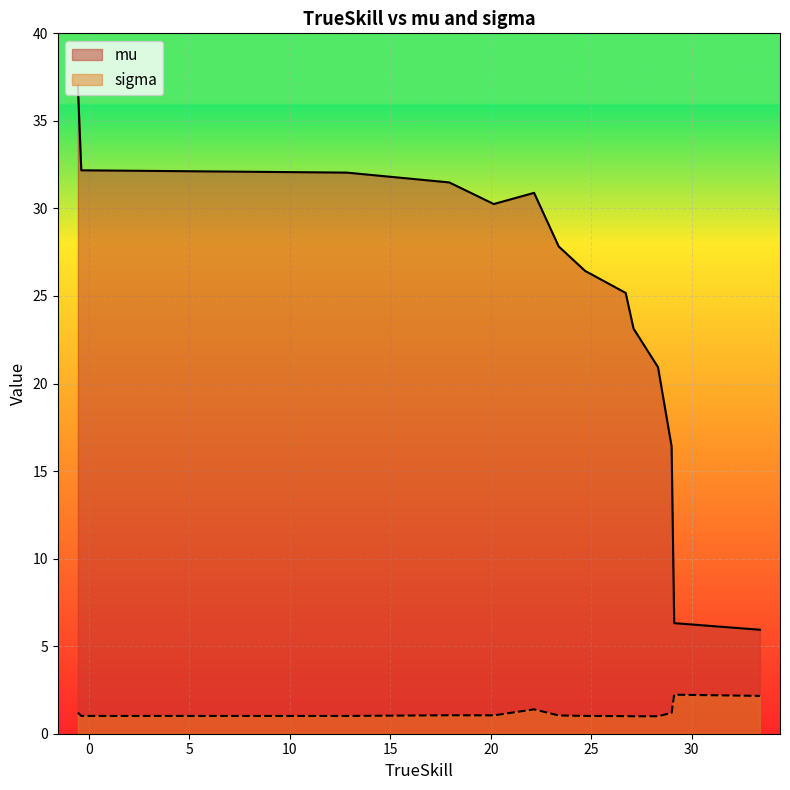

How many values in the mu series exceed 27?

7